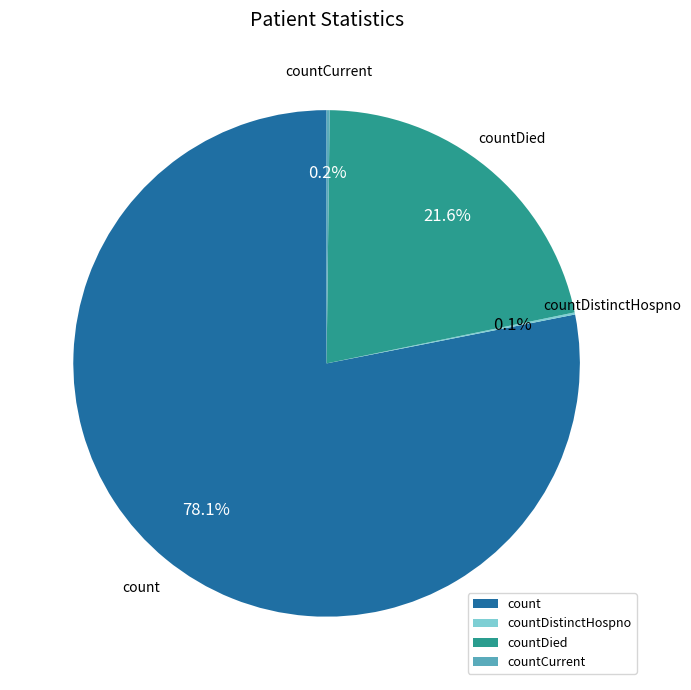

What percentage is NOT represented by countDied?

78.4%